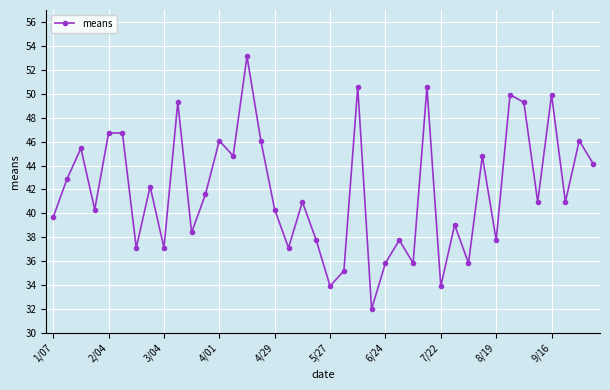

What is the maximum value shown in the chart?

53.1